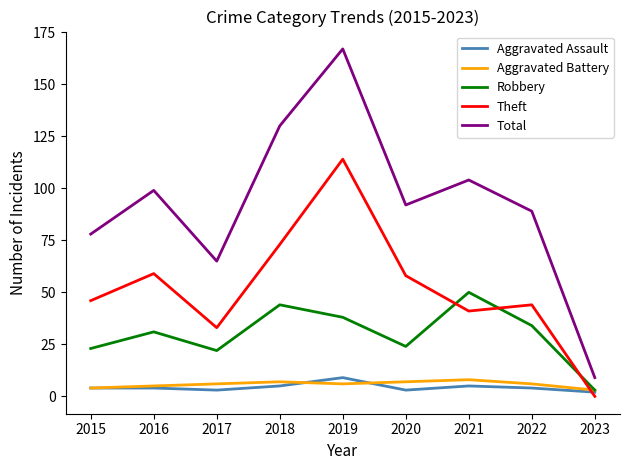

True or false: Total and Robbery intersect in this chart.

False